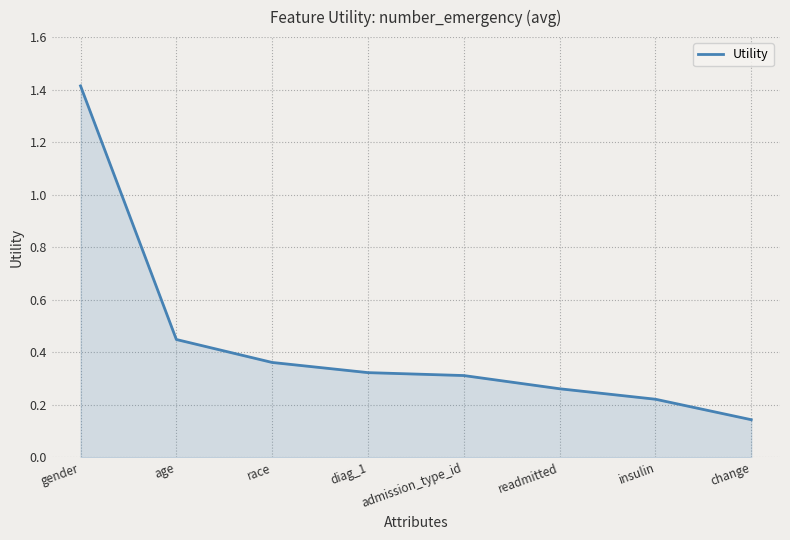

What is the sum of the values at age and admission_type_id?

0.8